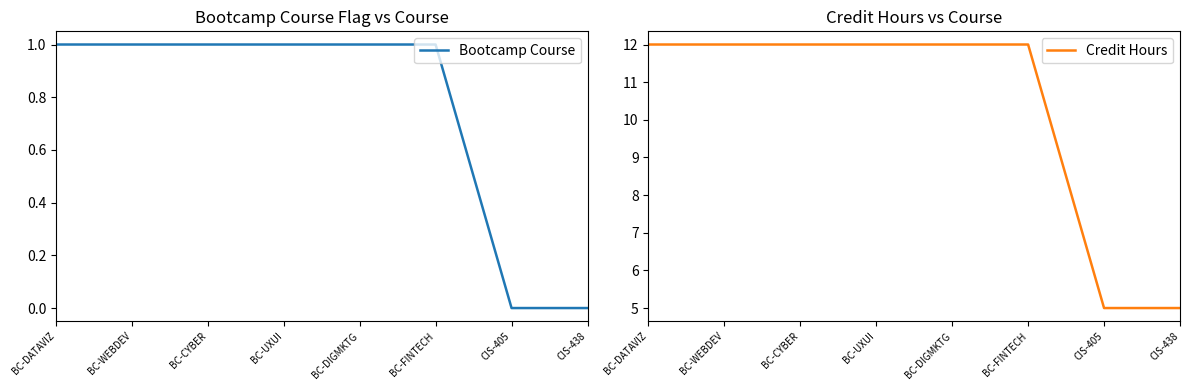

How many Credit Hours values are between 12 and 13?

6